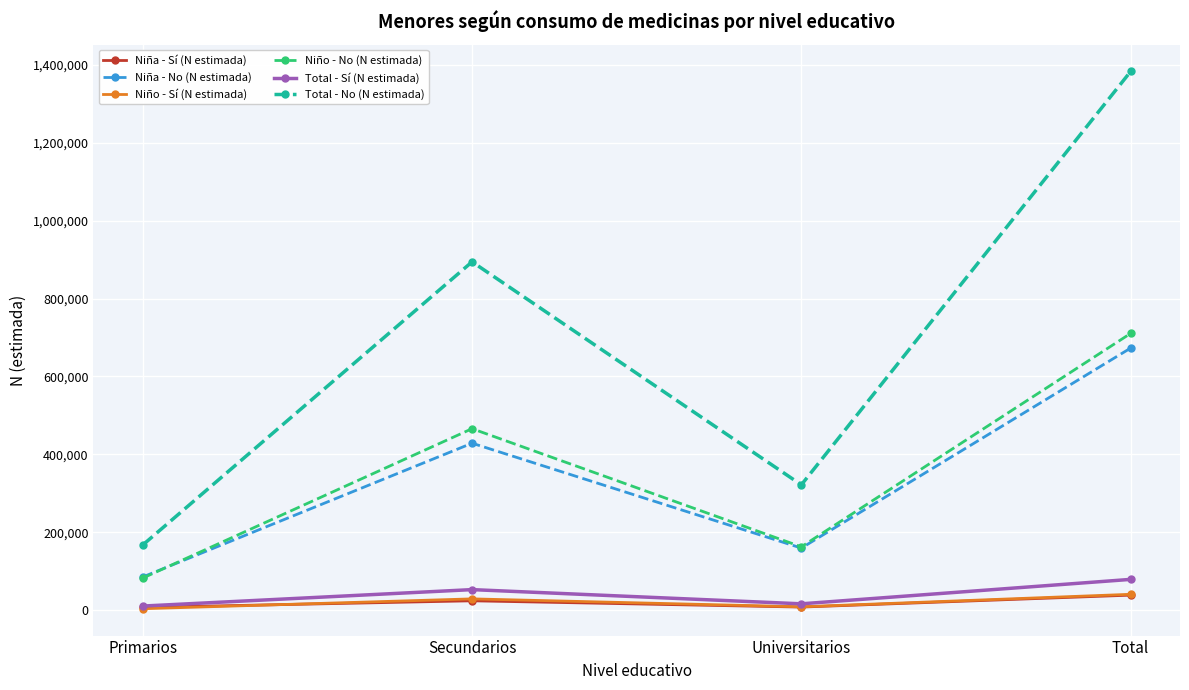

Is it true that Total - No (N estimada) equals 2310715 at Total?

False